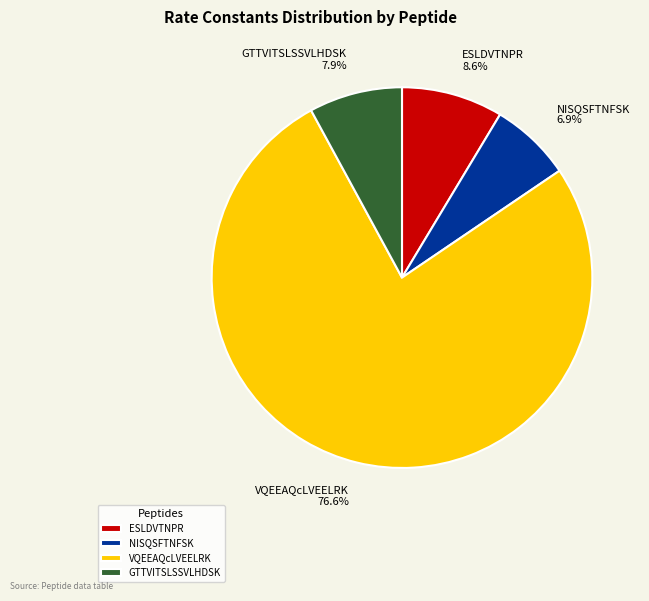

How many slices are in this pie chart?

4